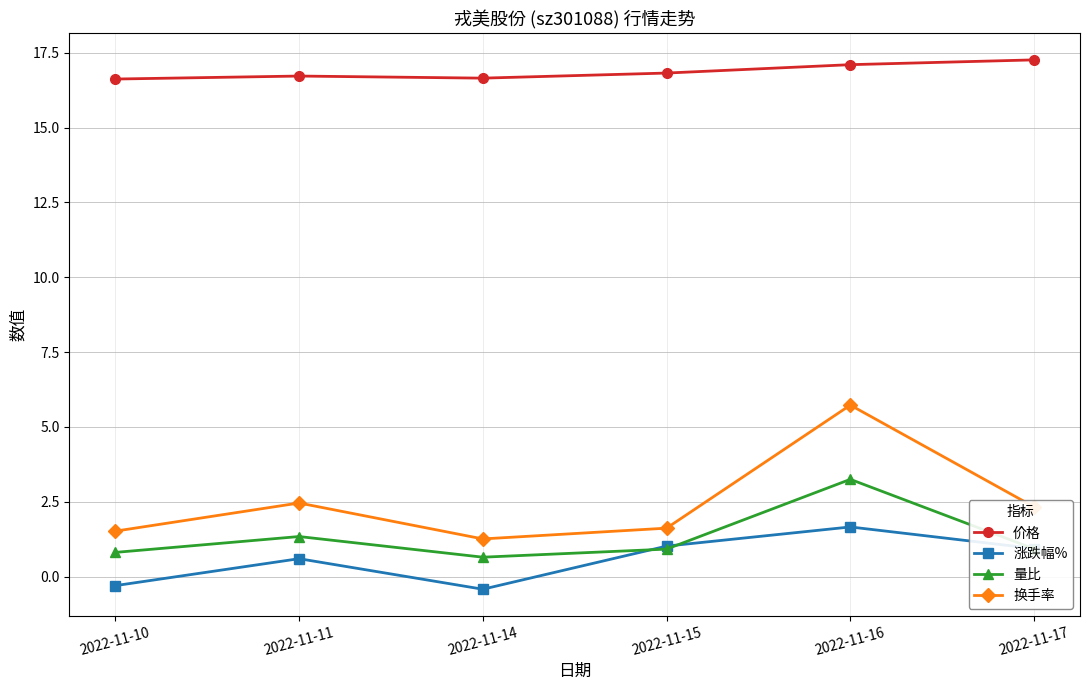

At how many categories does at least one series exceed 0?

6